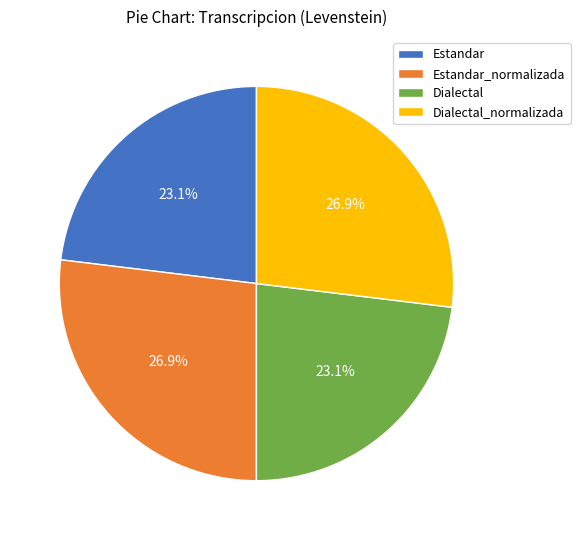

What percentage is NOT represented by Estandar?

76.9%